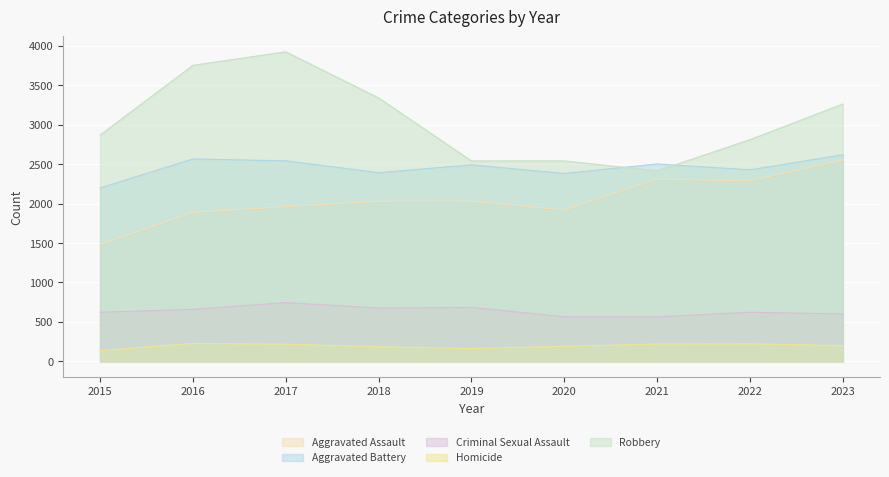

The Robbery series shows 2414 at 2021. True or false?

True